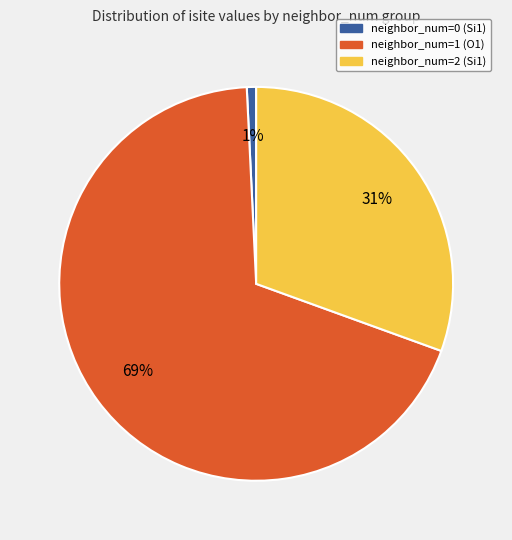

The neighbor_num=0 (Si1) slice represents 11% of the pie. True or false?

False